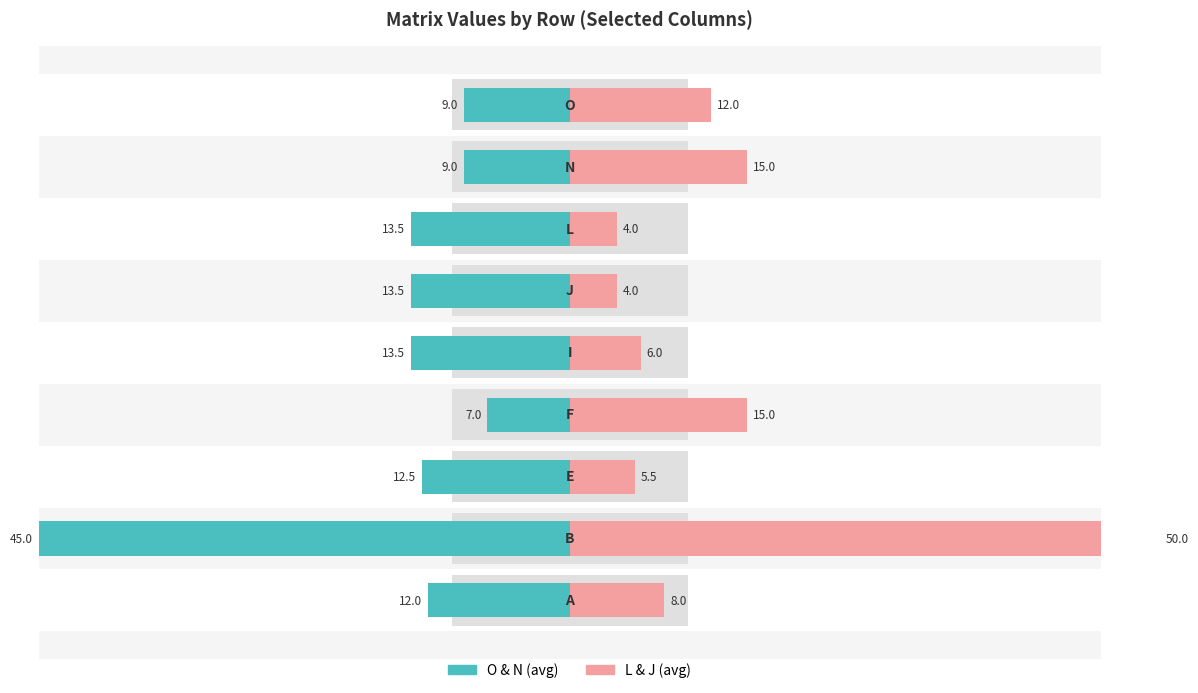

What is the value of the L & J (avg) bar at the 2nd from the left?

50.0